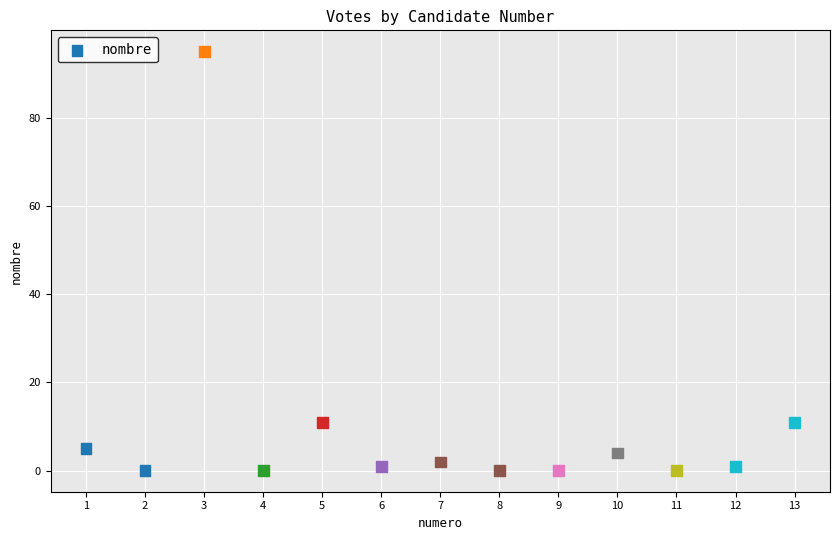

What is the range of X values (max minus min)?

12